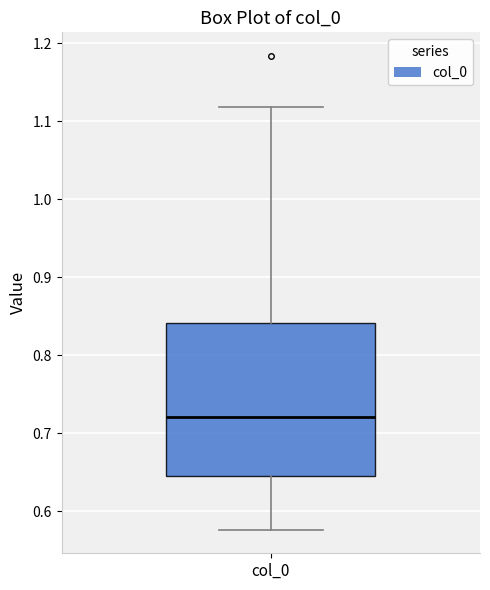

Transcribe this box plot: give where the median line is, the range the box spans, and where the two whiskers end, as read against the y-axis. The values are not printed on the chart, so give them approximately, as read against the axis.

median 0.72, box 0.64 to 0.84, whiskers 0.58 to 1.12